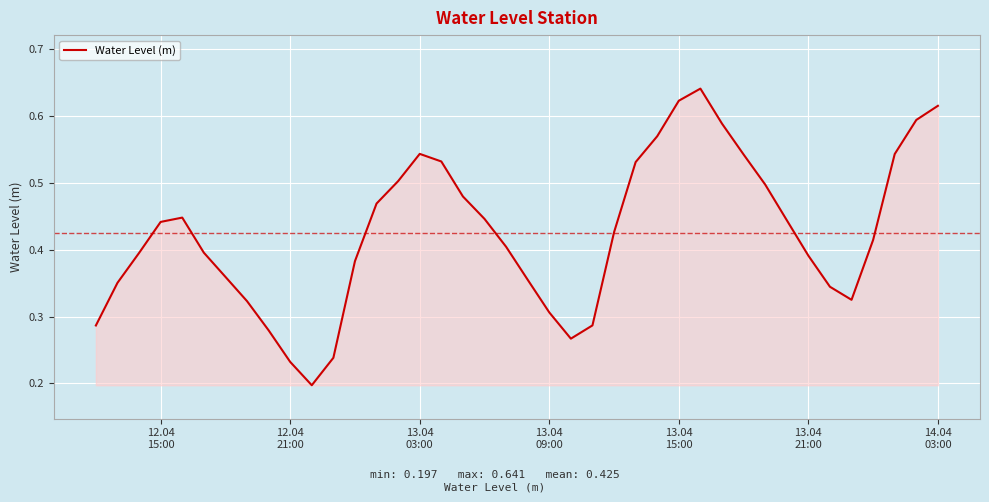

Does the chart have visible grid lines?

Yes